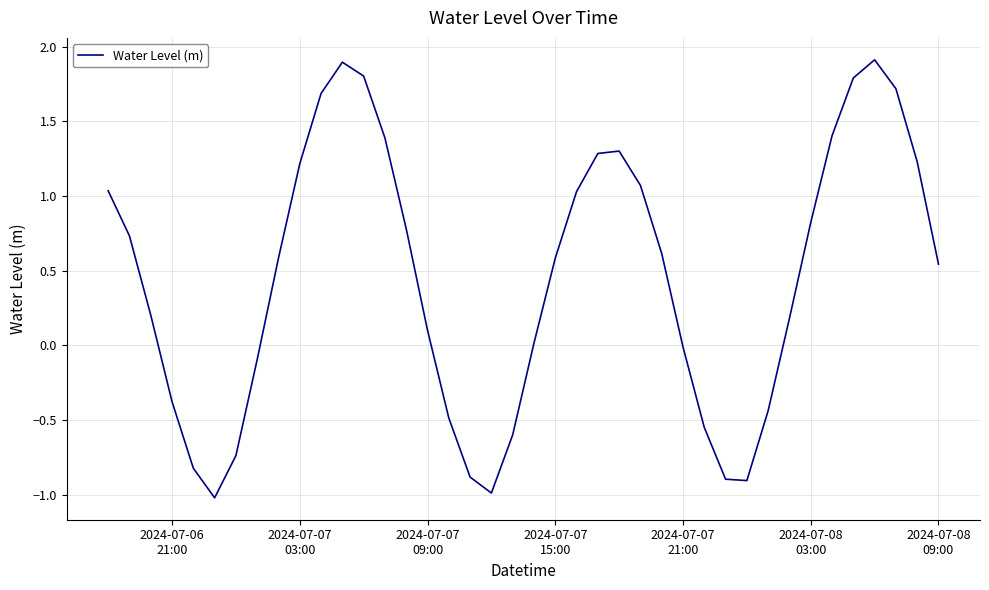

What is the difference between the maximum and minimum values?

2.9